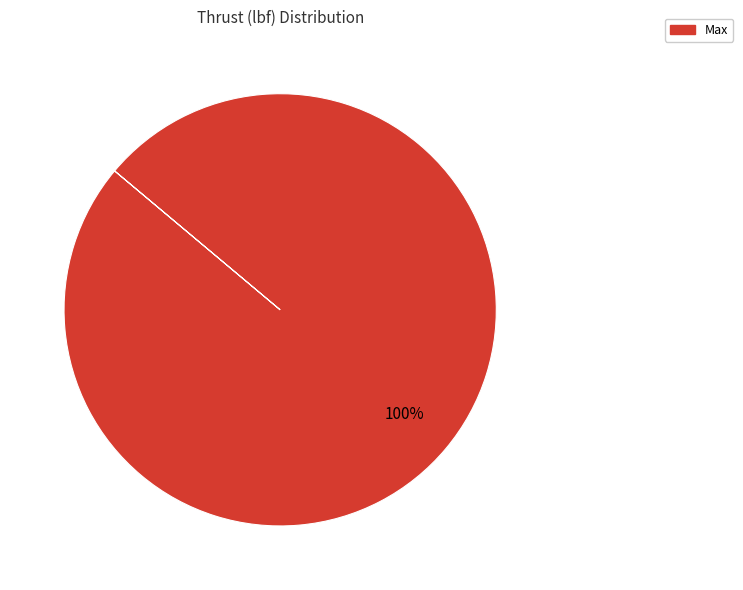

Does any single category account for the majority?

Yes